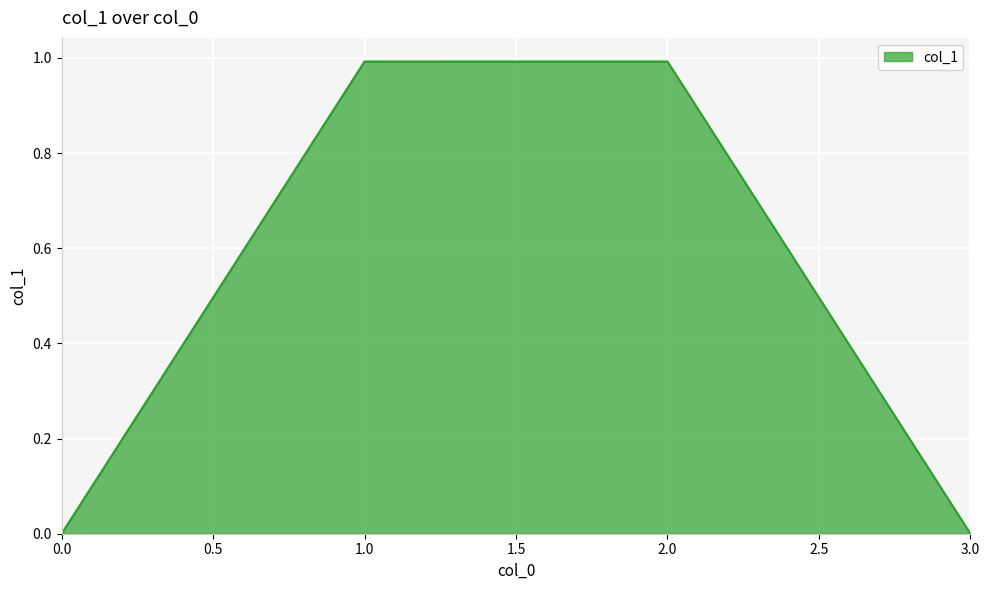

What is the maximum value shown in the chart?

1.0